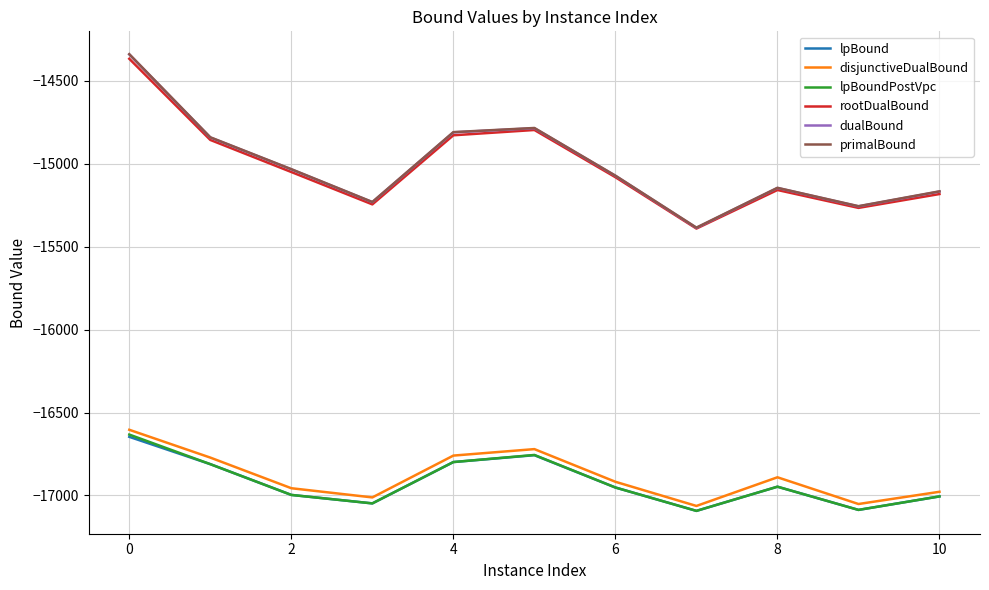

True or false: lpBound and primalBound intersect in this chart.

False